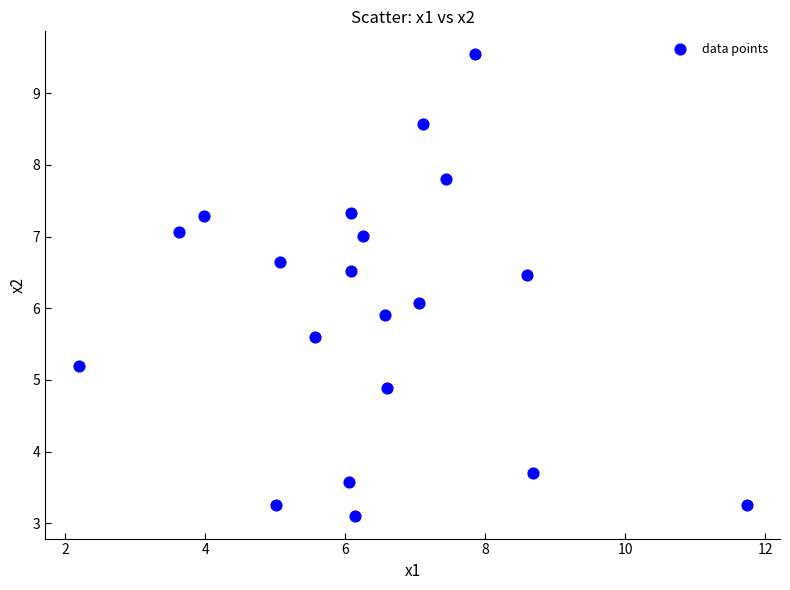

What is the range of X values (max minus min)?

9.5